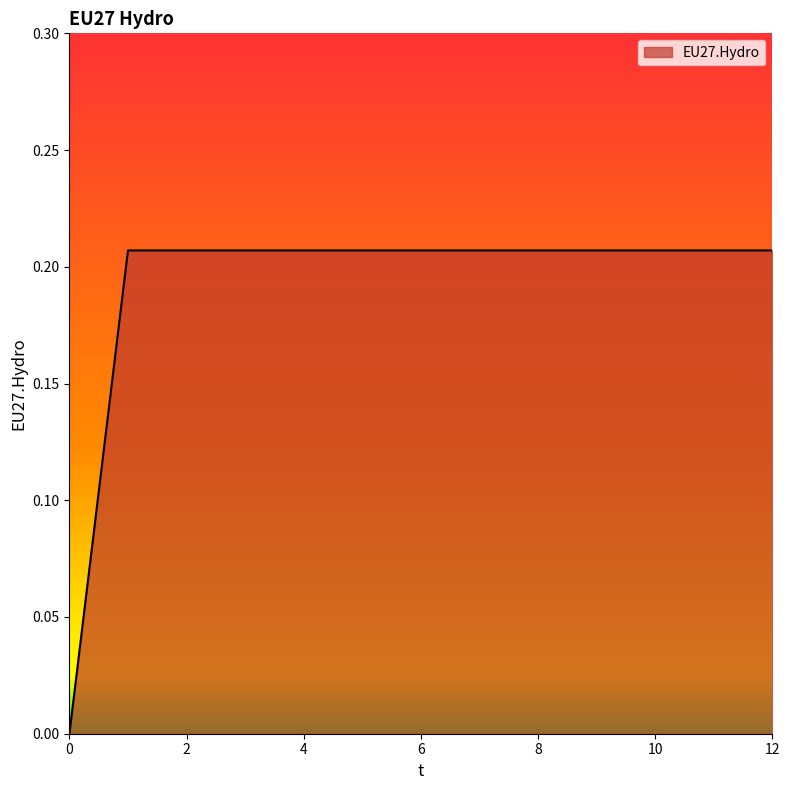

Which category has the highest value across all series?

1